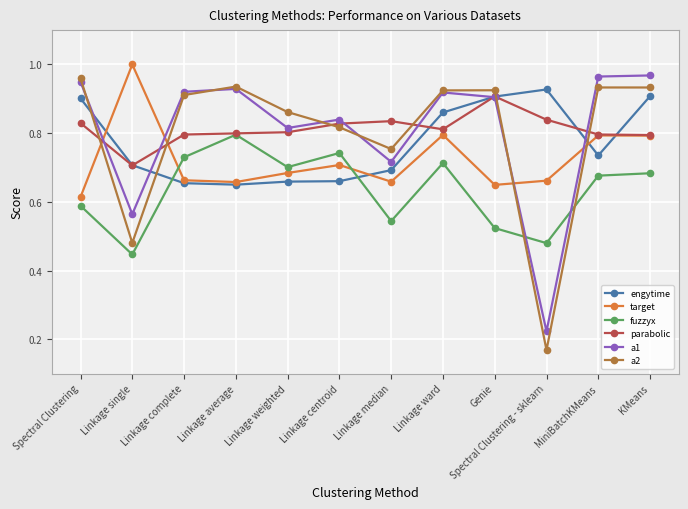

True or false: fuzzyx has a value of 1.0 at Linkage ward.

False